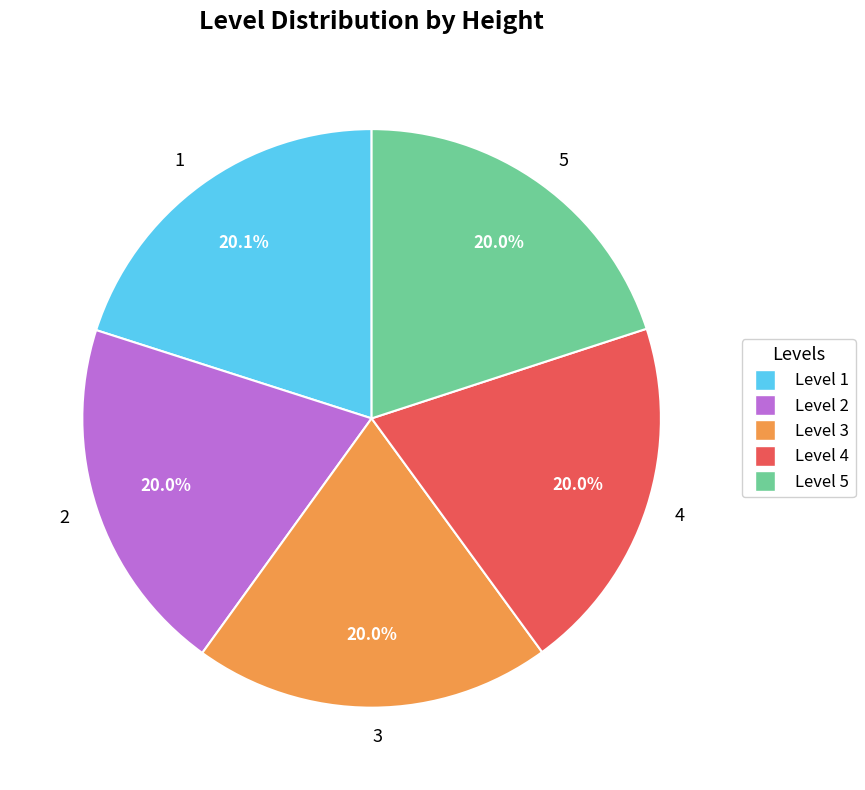

How many slices are in this pie chart?

5